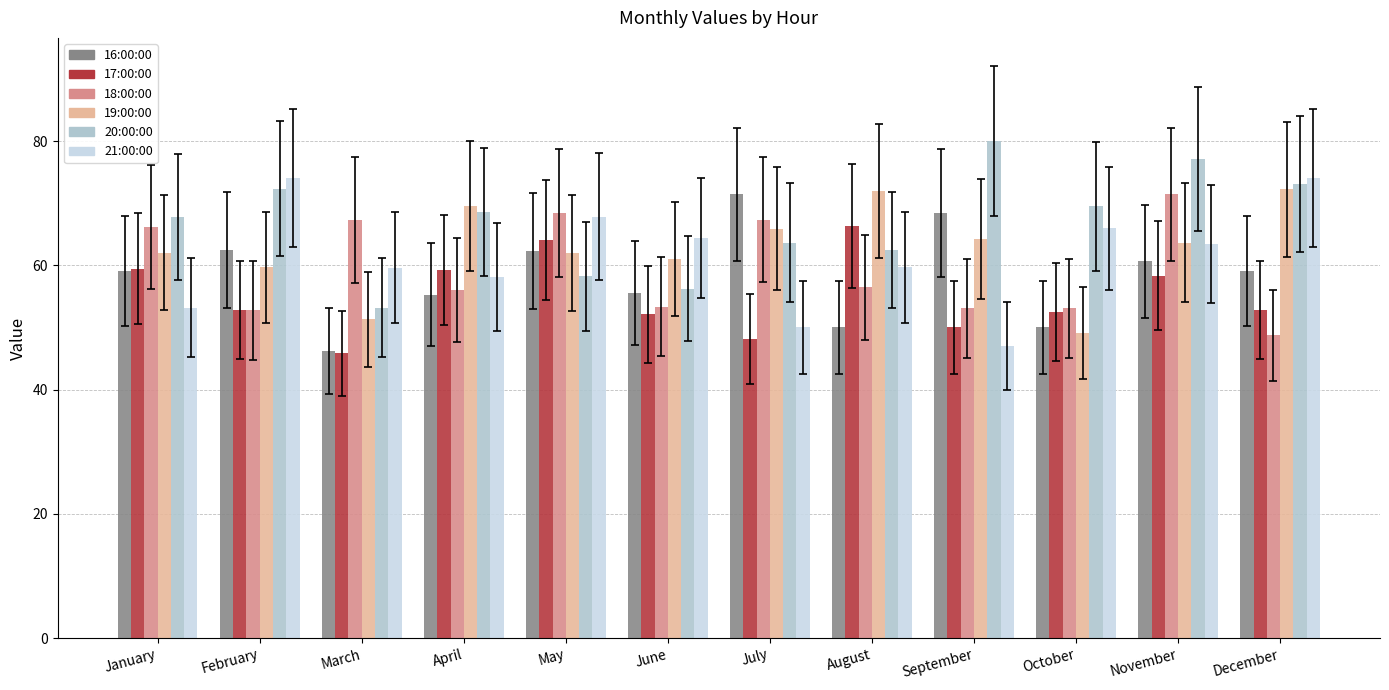

How many categories are shown in the chart?

12